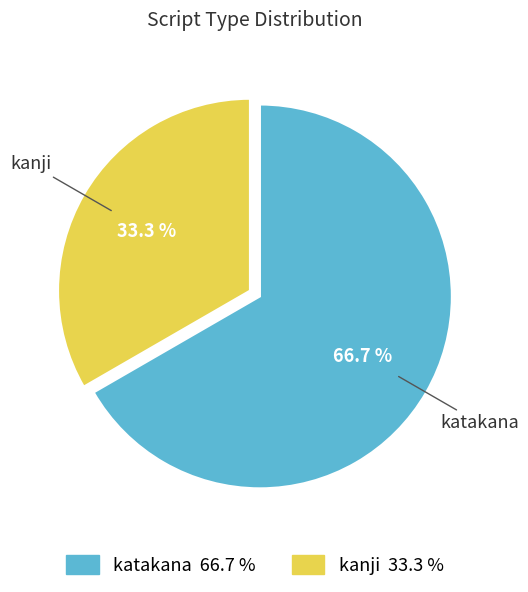

What is the ratio of the value at kanji to the value at katakana?

0.5